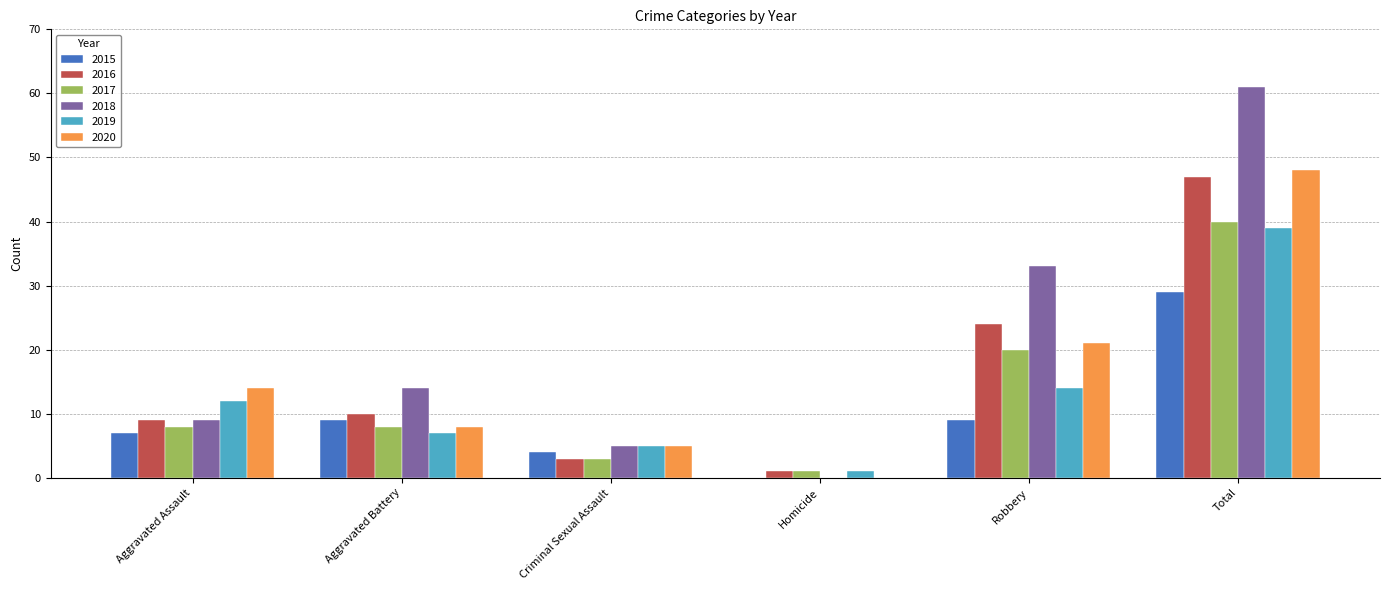

Which category has the highest value in the 2020 series?

Total